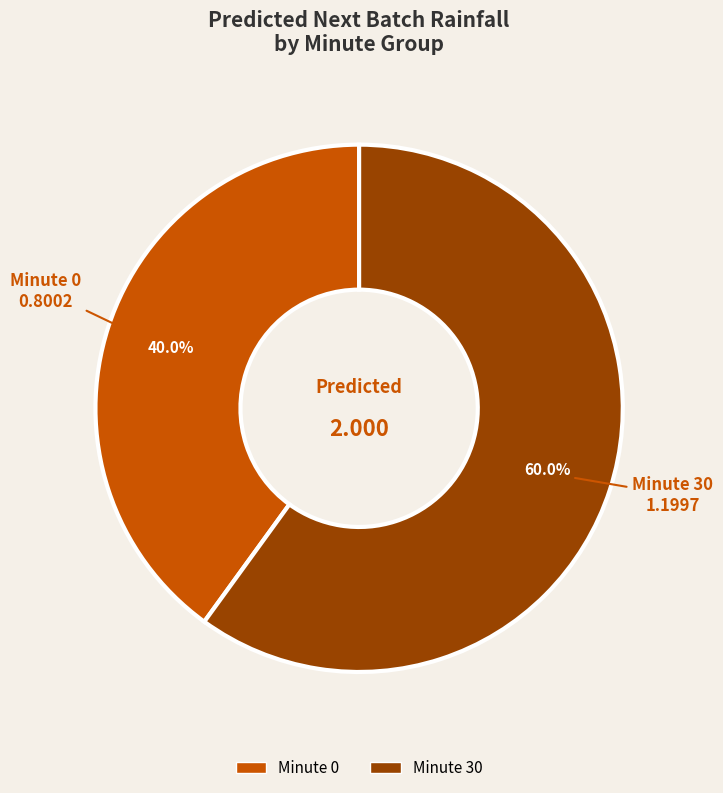

Is there a majority slice in this chart?

Yes